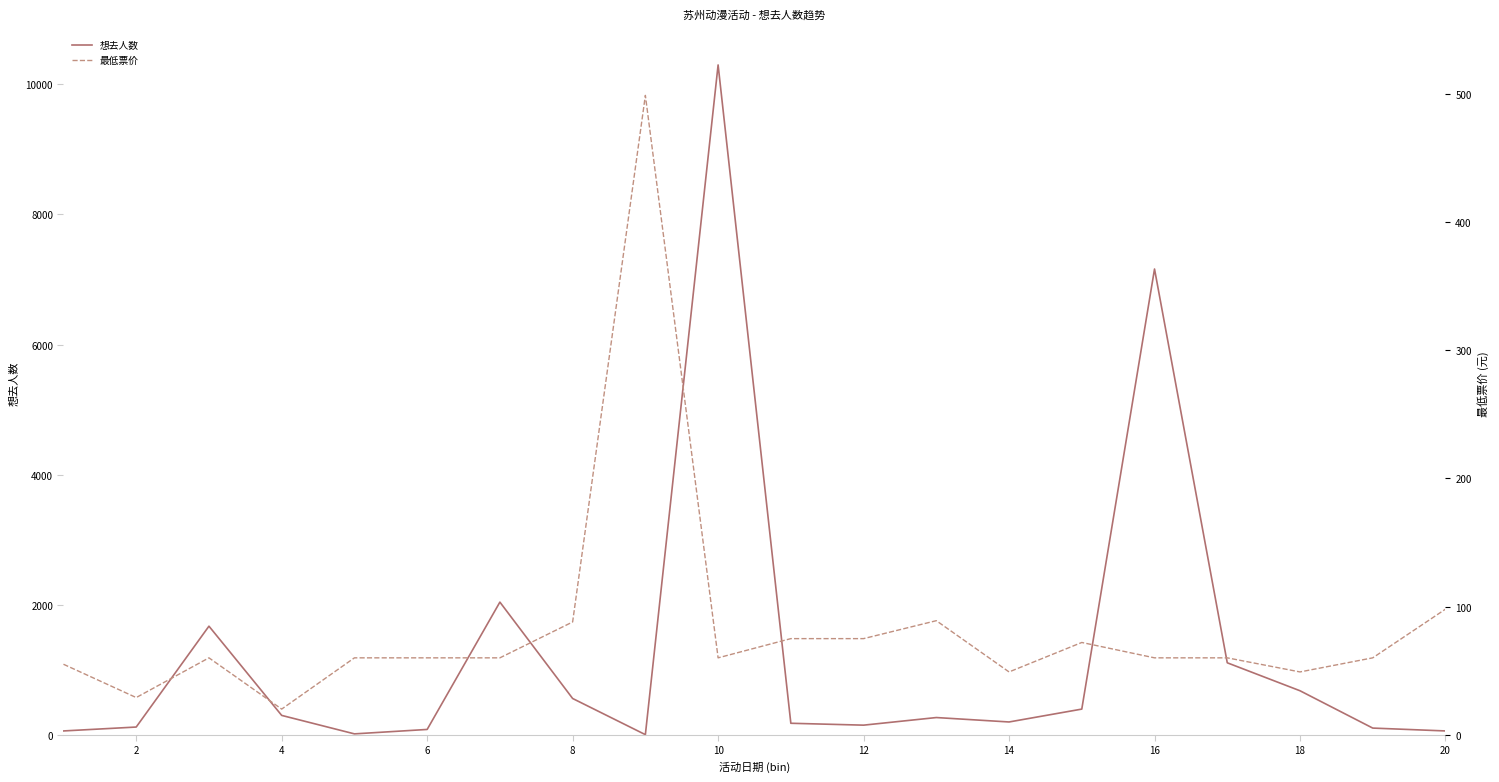

What is the maximum value for 想去人数?

10299